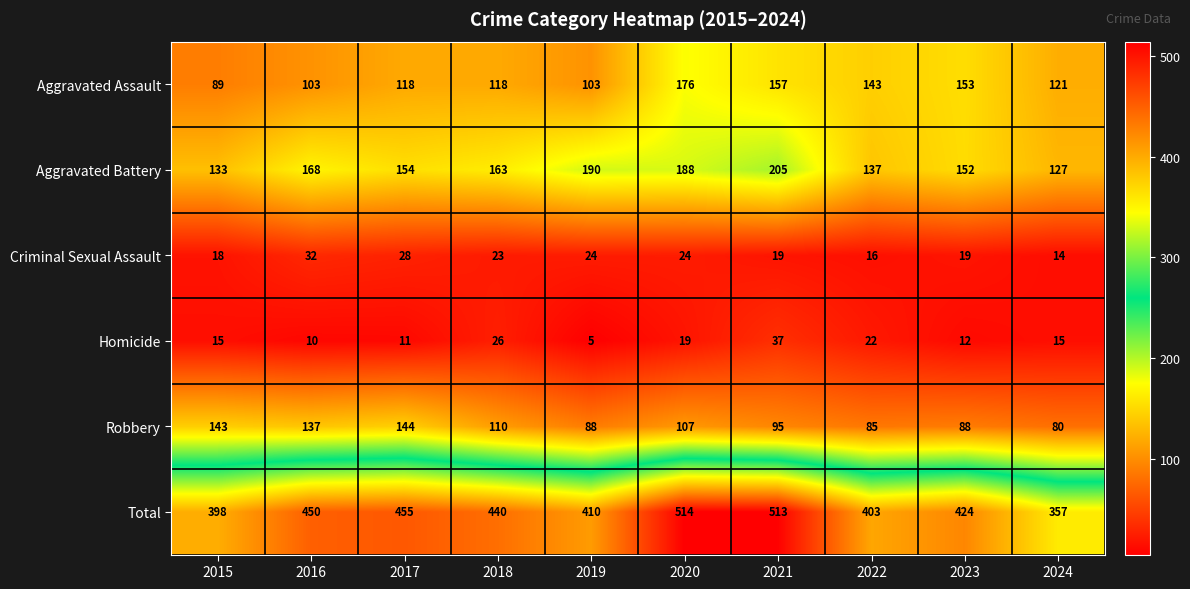

What is the sum of the Robbery values at 2017 and 2019?

232